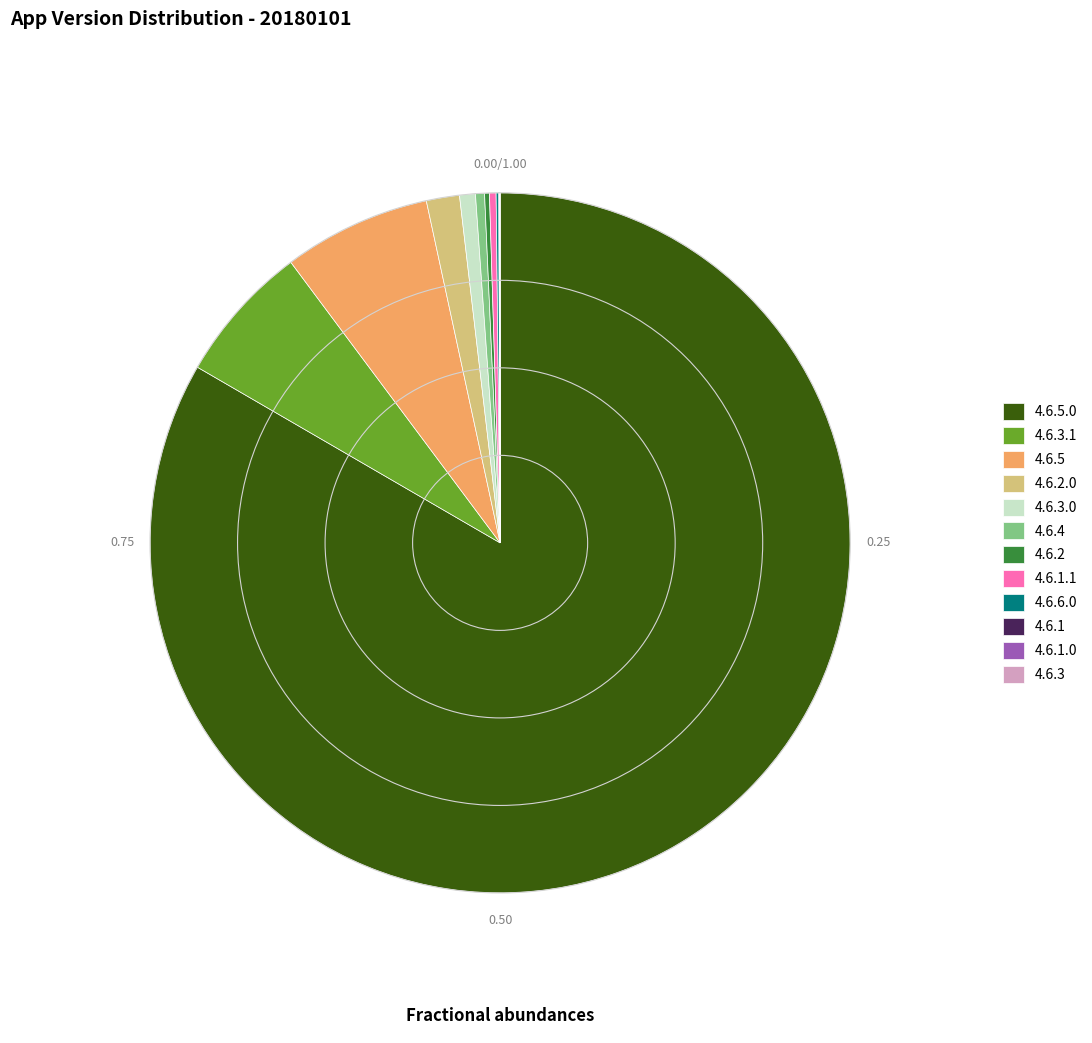

Is there a majority slice in this chart?

Yes